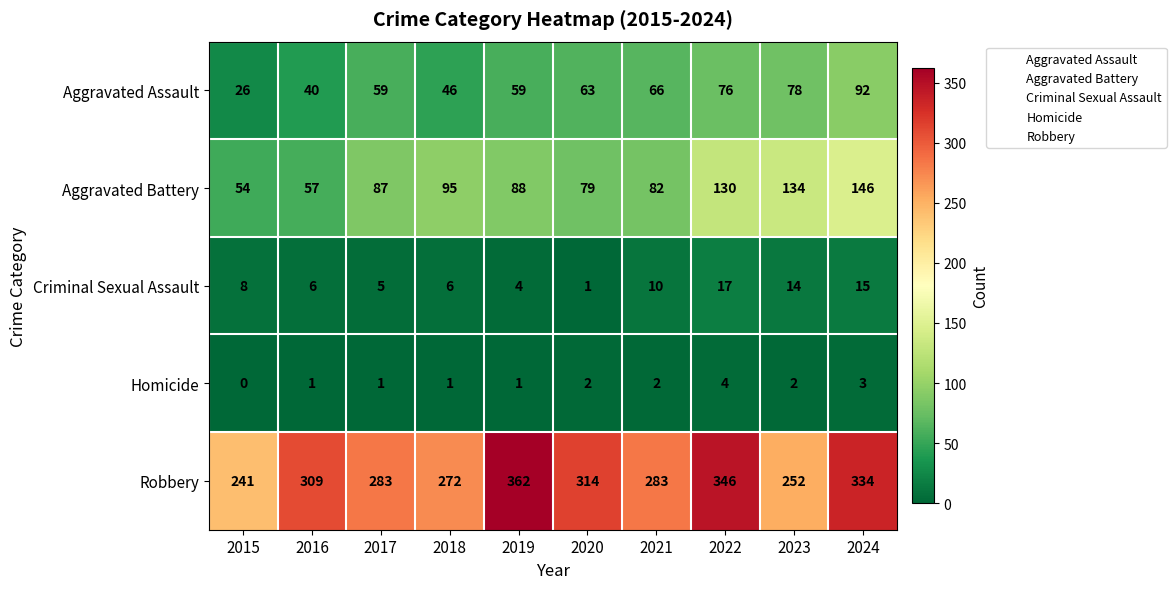

Between 2016 and 2023, which series saw the biggest shift?

Aggravated Battery